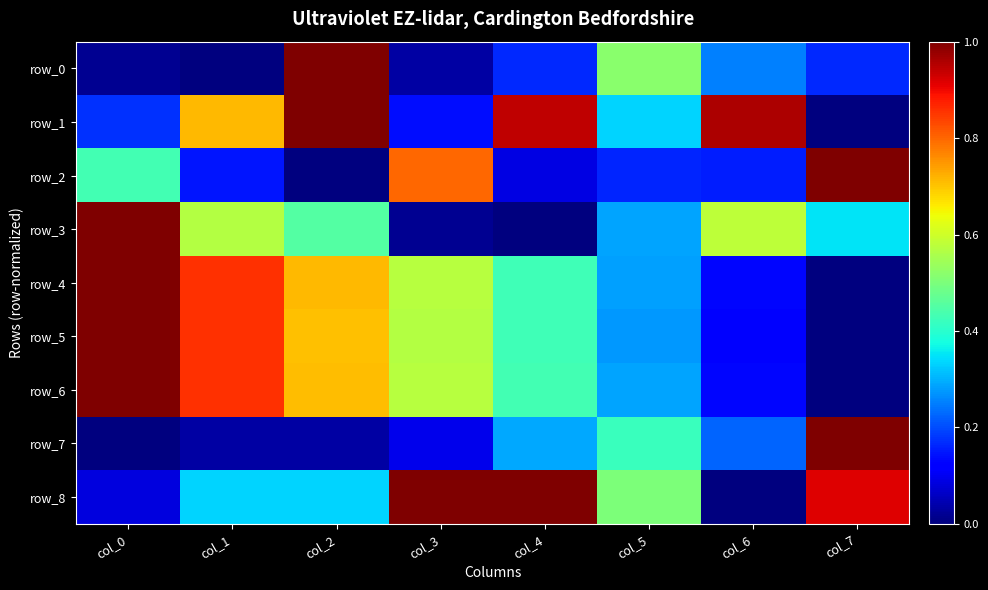

List the labels in order of row_2 value, largest first.

col_7, col_3, col_0, col_5, col_6, col_1, col_4, col_2